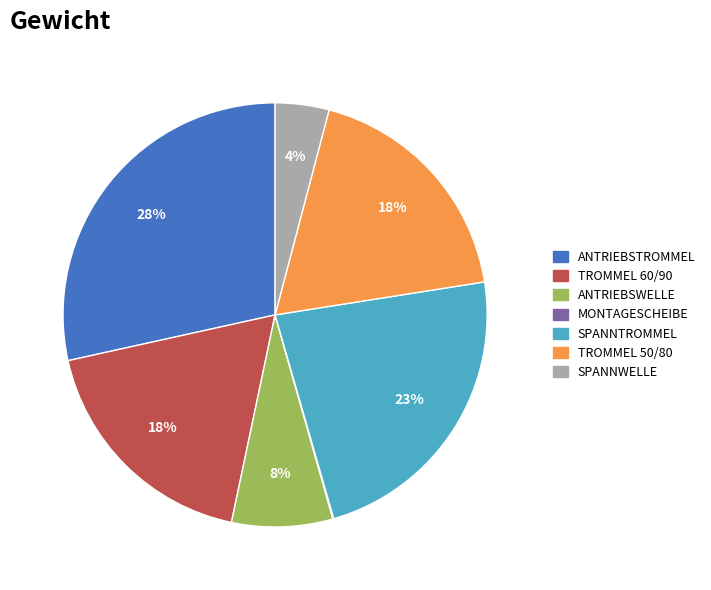

Is there any slice that represents more than half of the pie?

No